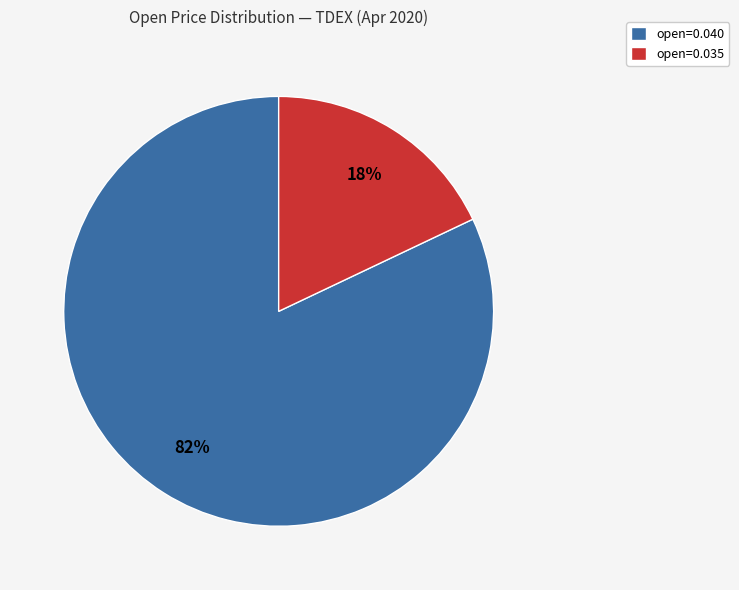

To the nearest percent, what is the average slice percentage?

50%